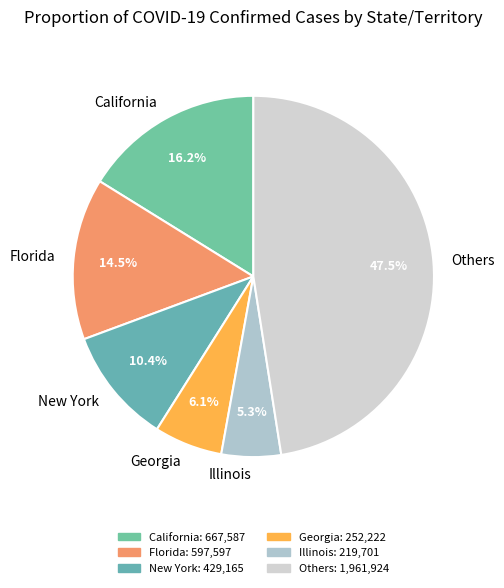

Count the number of slices in the pie.

6